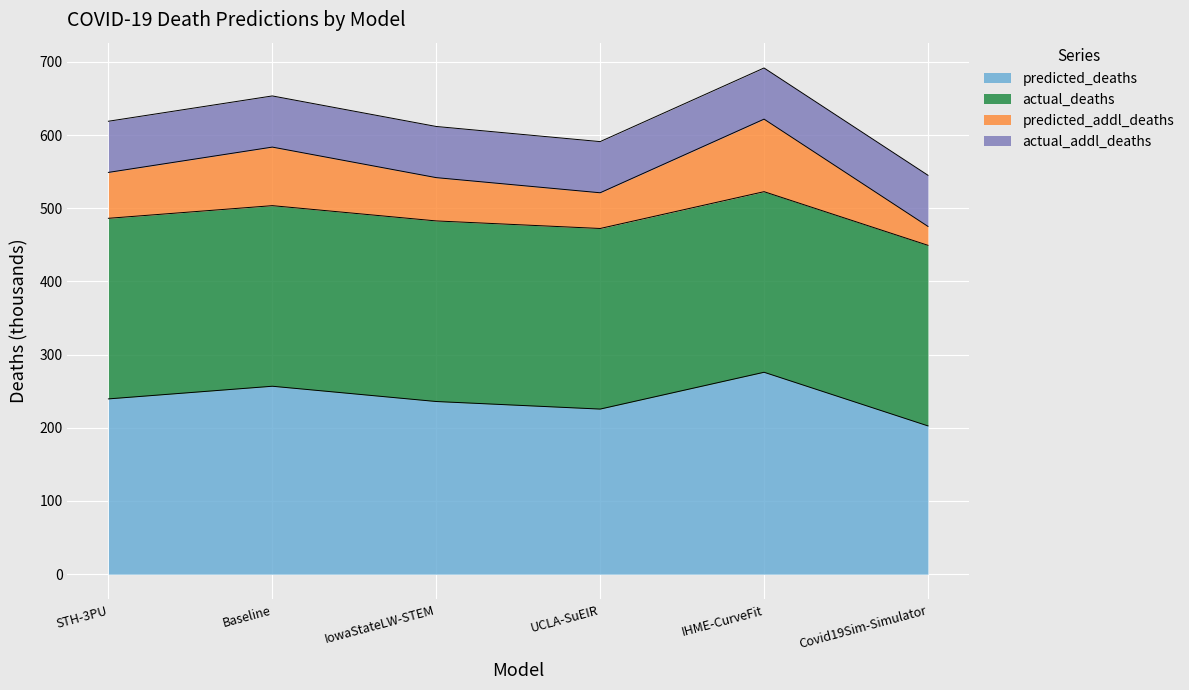

Which category has the highest value in the predicted_deaths series?

IHME-CurveFit